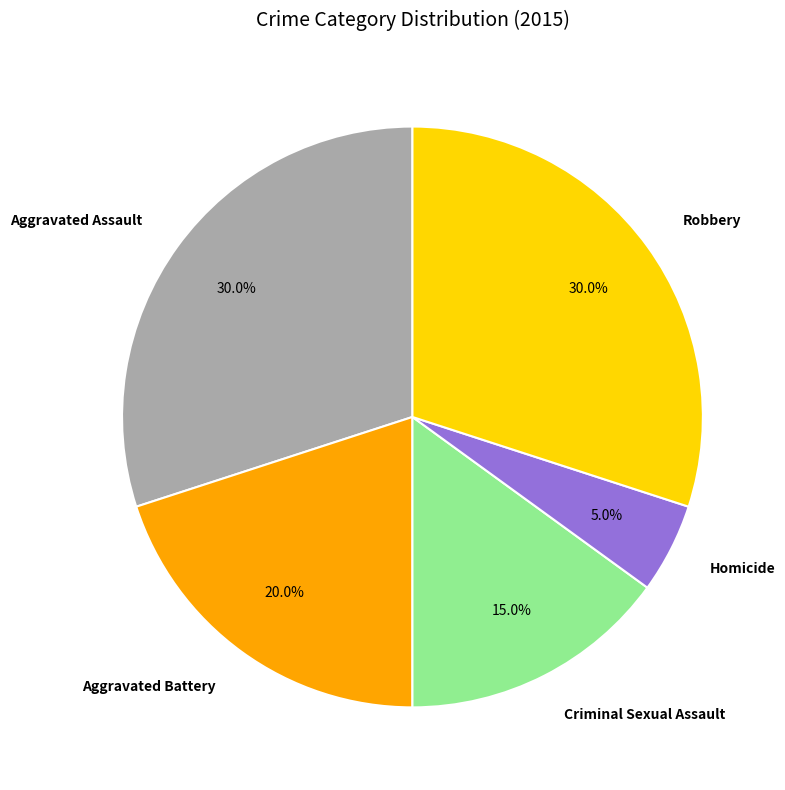

To the nearest percent, what is the combined percentage of Aggravated Assault and Criminal Sexual Assault?

45%